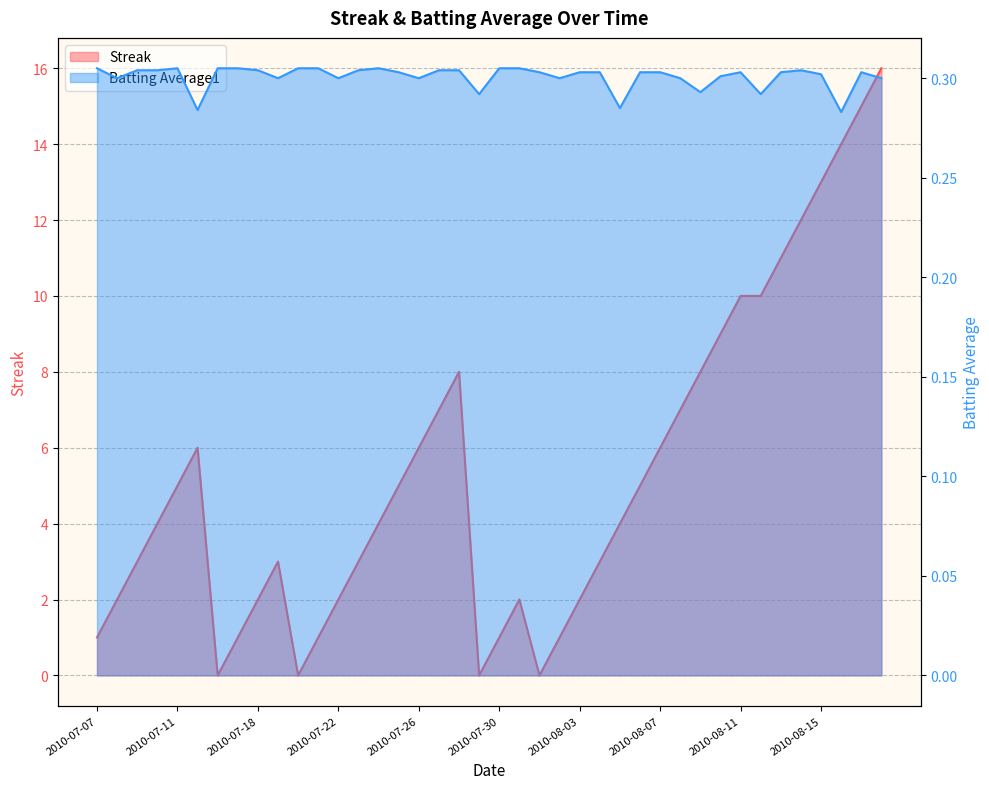

Where is the first local maximum for Batting Average1?

2010-07-11